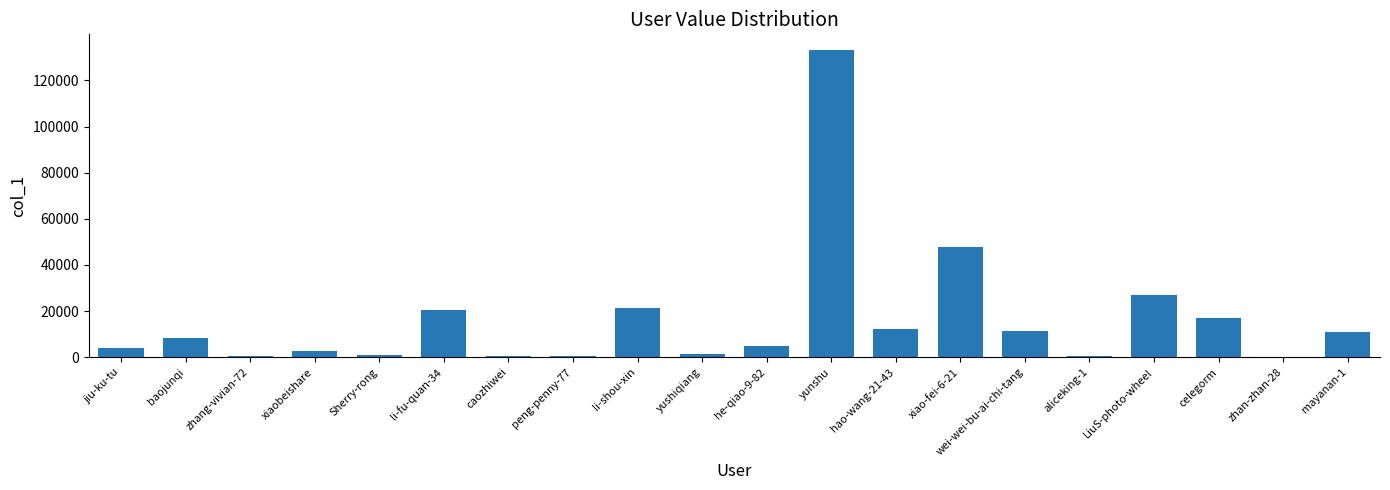

What is the ratio of the value at peng-penny-77 to the value at zhang-vivian-72?

1.1